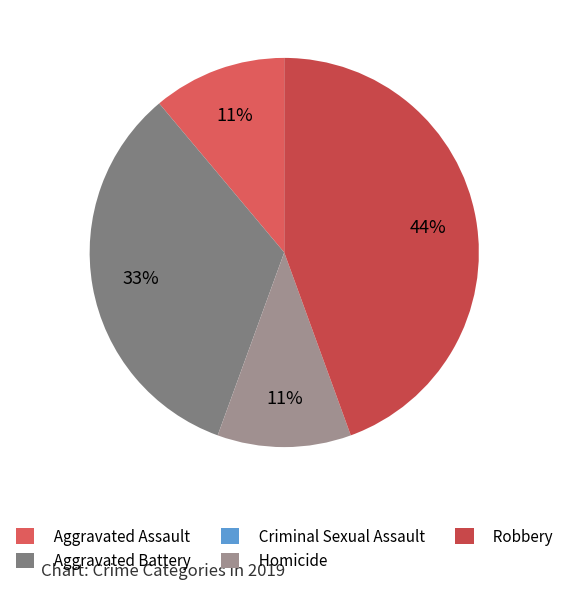

Rank the categories by value from lowest to highest.

Criminal Sexual Assault, Aggravated Assault, Homicide, Aggravated Battery, Robbery